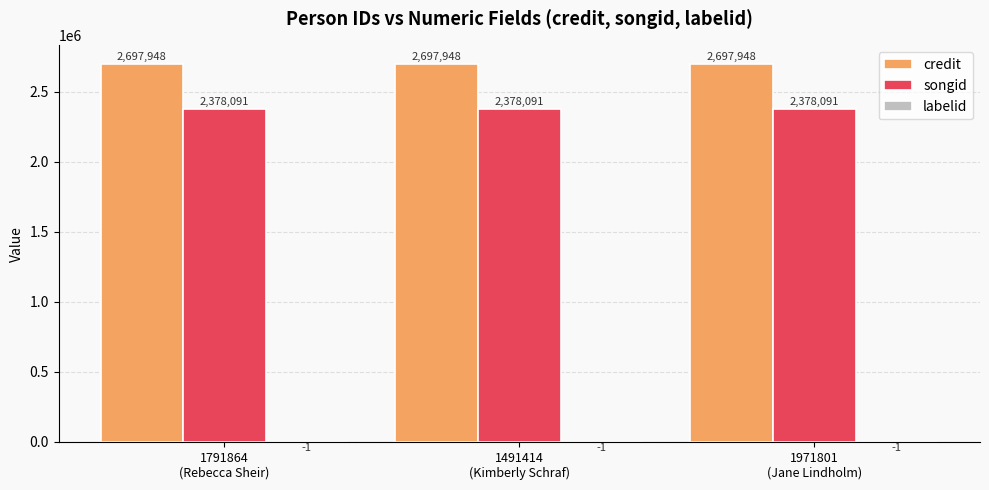

The value of credit at 1491414
(Kimberly Schraf) is 1864082. True or false?

False